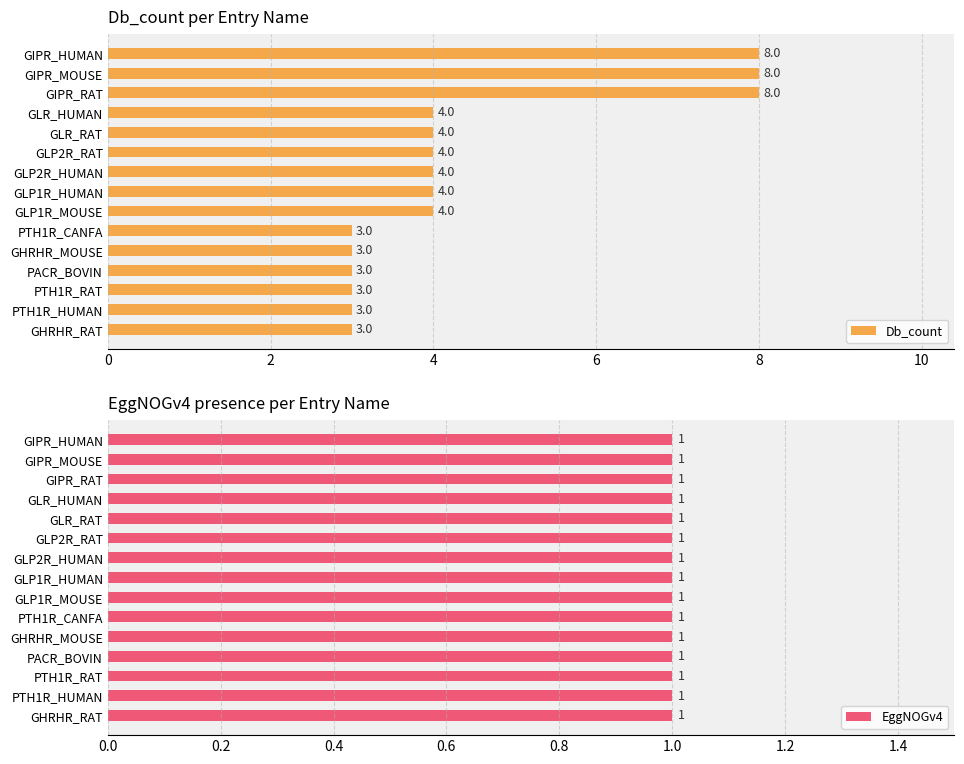

The value of Db_count at GLP1R_MOUSE is 4. True or false?

True